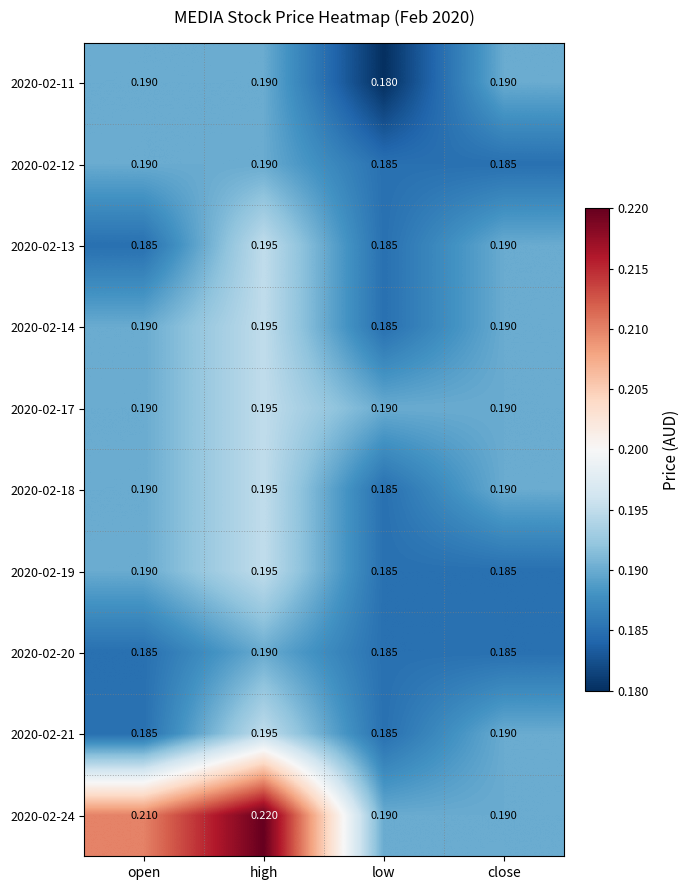

At which label is 2020-02-11 closest to 0?

low